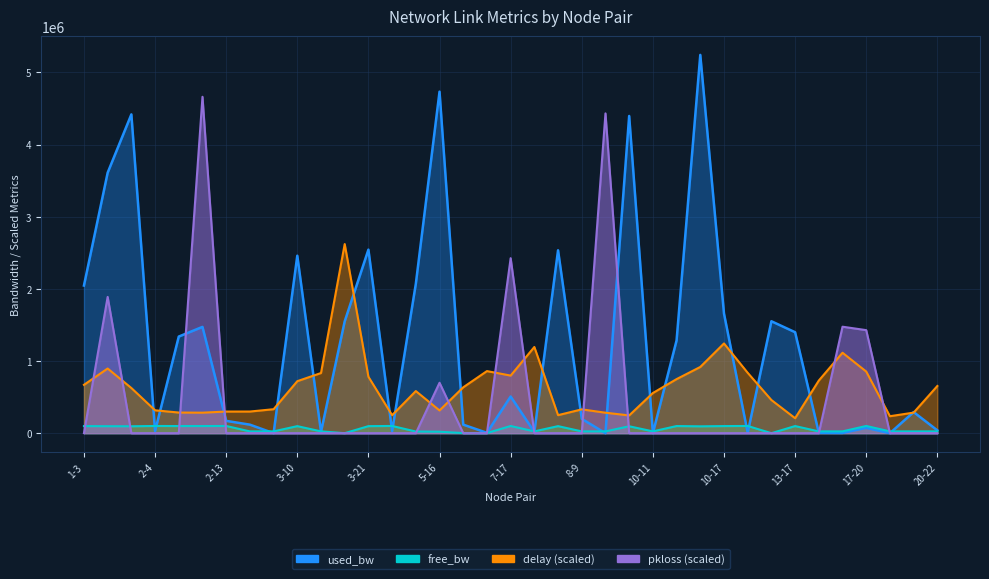

What position from the left is 2-13?

7